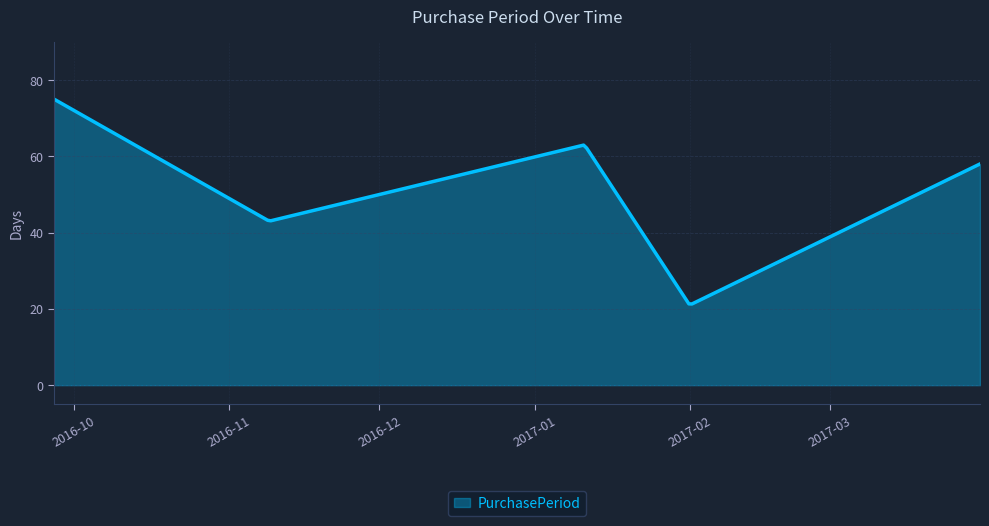

What is the difference between the maximum and minimum values?

53.7